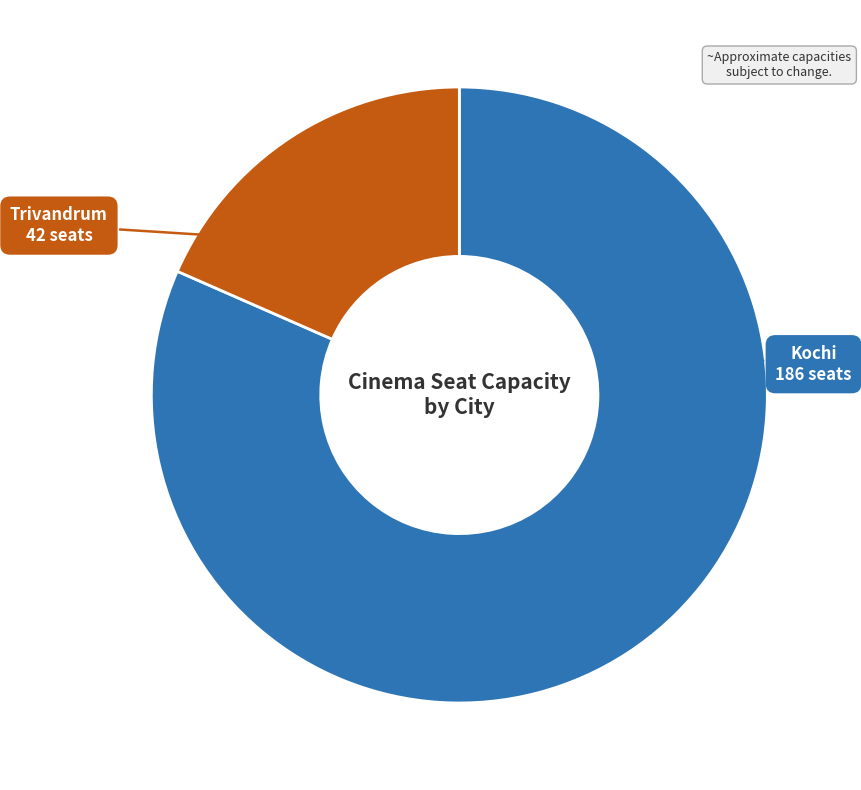

True or false: Kochi accounts for 75% of the total.

False